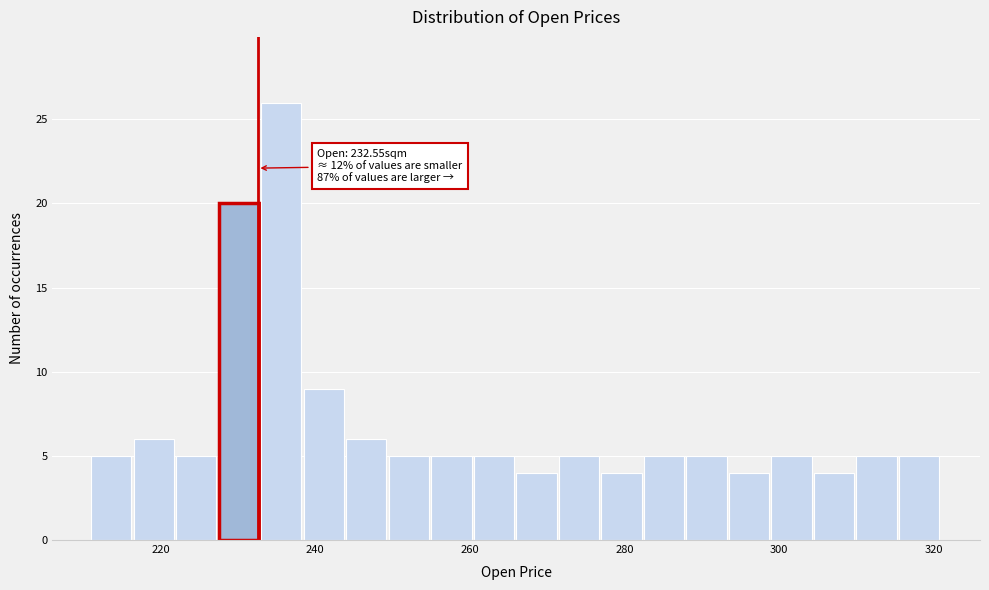

Read against the x-axis, roughly where is the centre of the tallest bar?

236